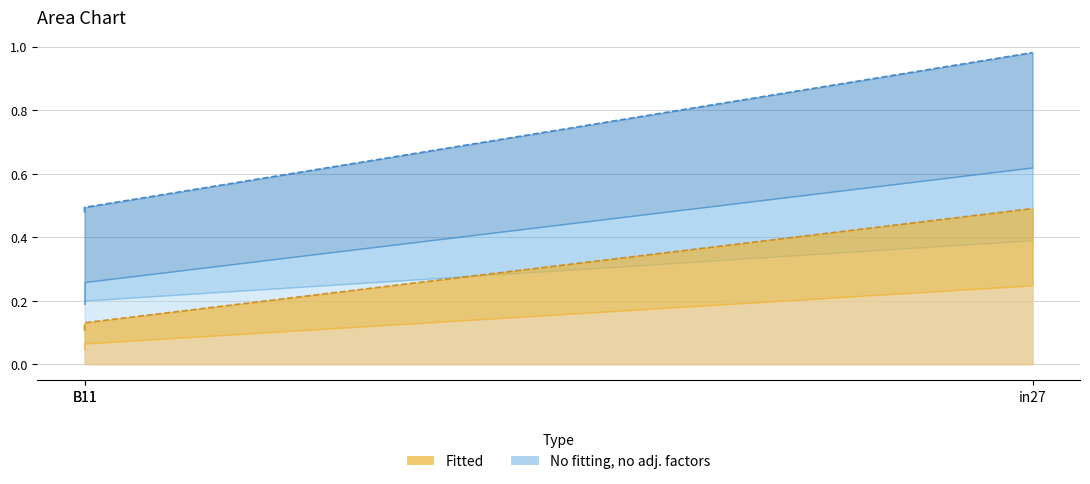

How many Fitted boundary values are between 0 and 1?

3